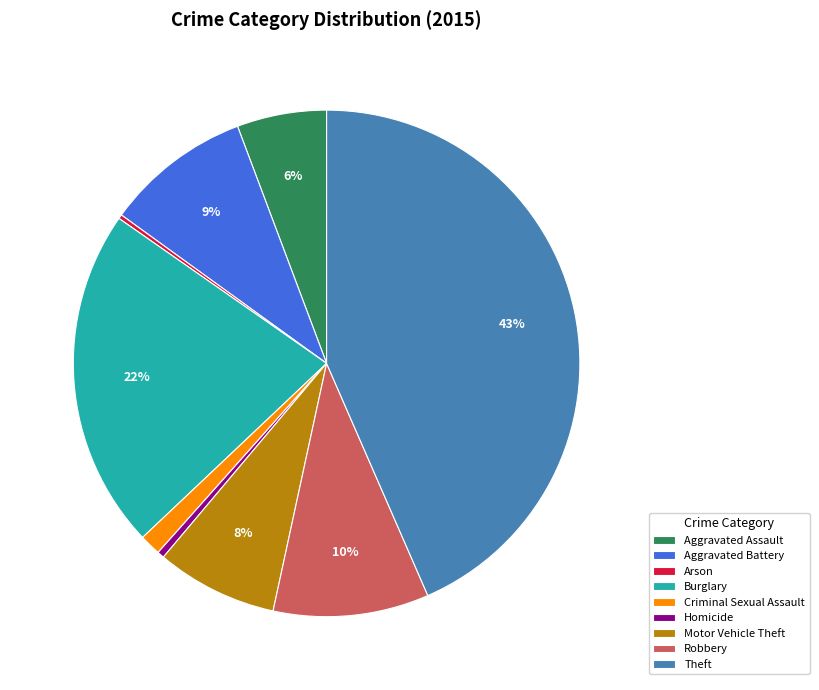

Do Criminal Sexual Assault and Theft together represent more than half of the pie?

No